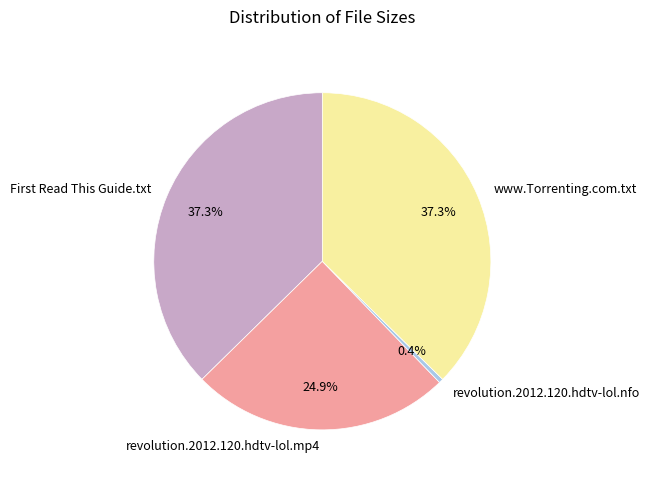

Which category has the smallest portion of the pie?

revolution.2012.120.hdtv-lol.nfo